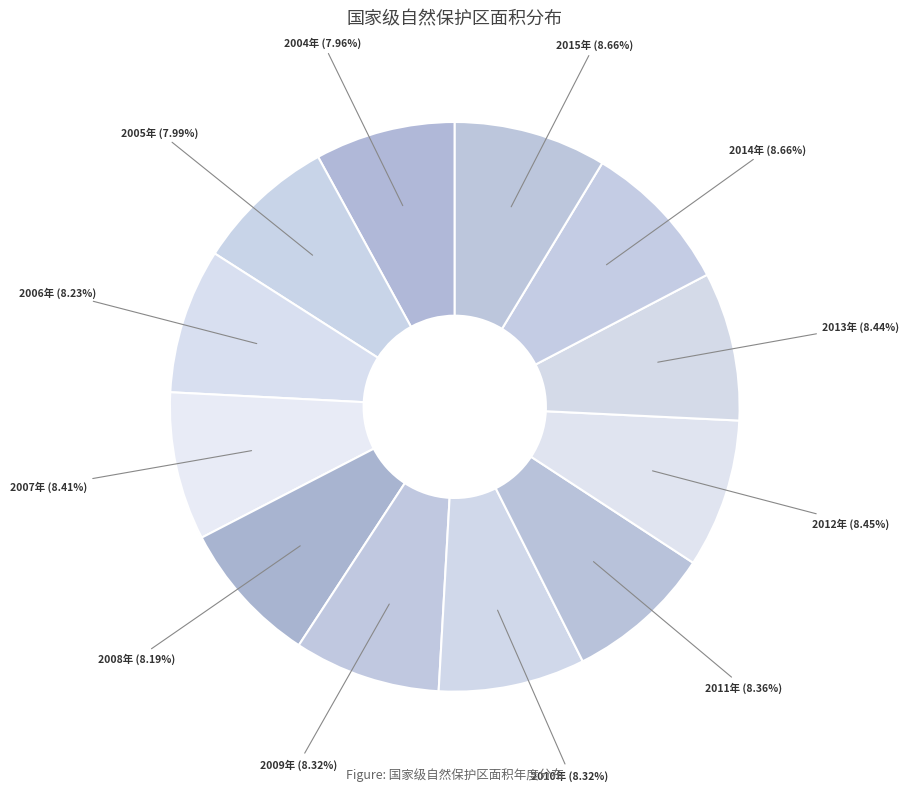

What is the smallest slice in the pie chart?

2004年